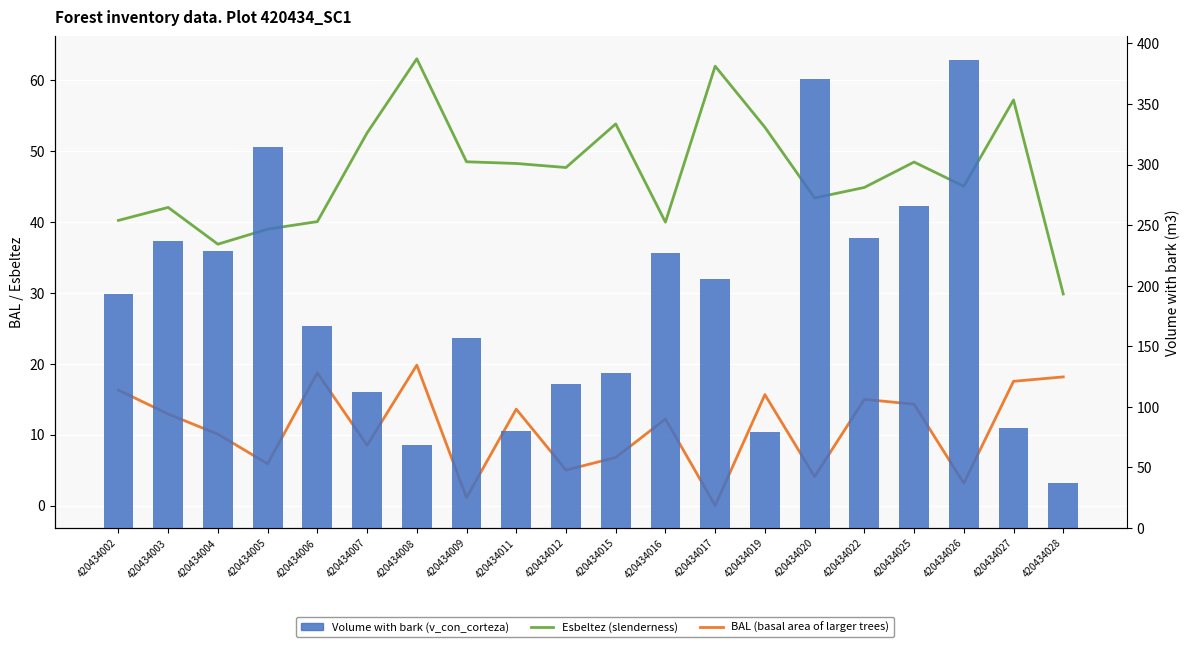

How many groups of bars are there?

20